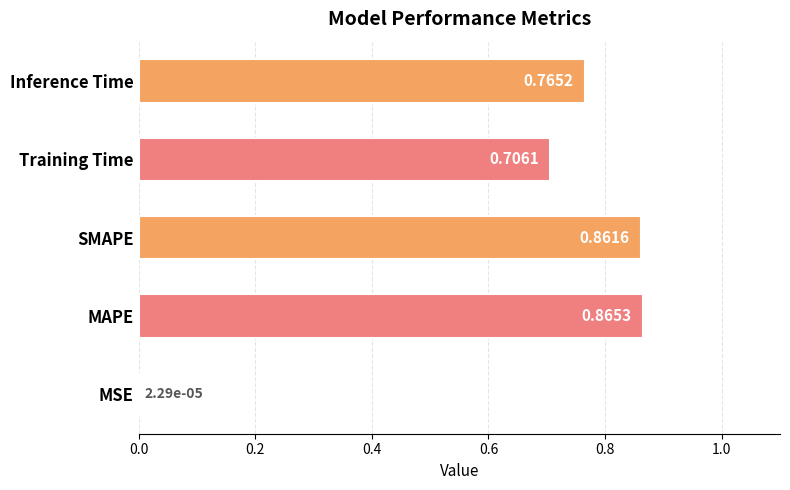

Which has a higher value, Inference Time or Training Time?

Inference Time